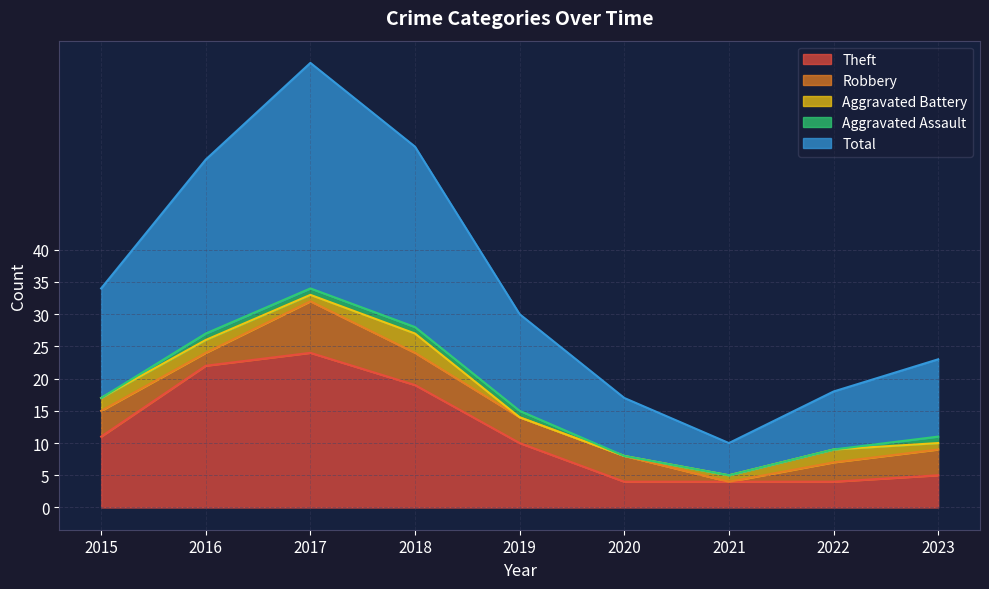

True or false: Total has more than 0 points higher than both neighbors.

True